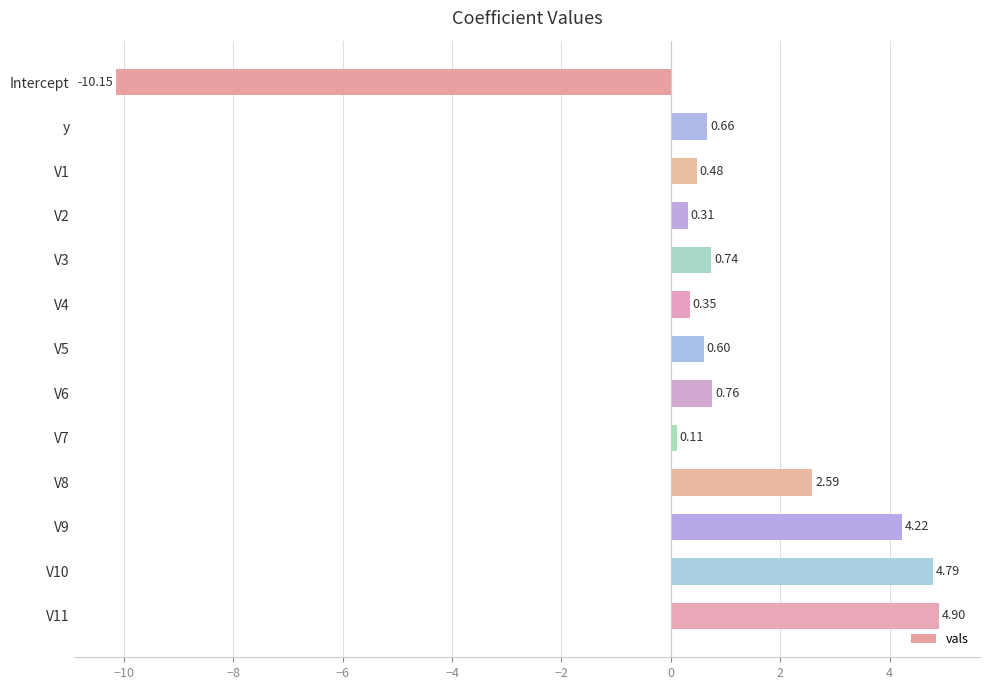

Rank the categories by value from highest to lowest.

V11, V10, V9, V8, V6, V3, y, V5, V1, V4, V2, V7, Intercept